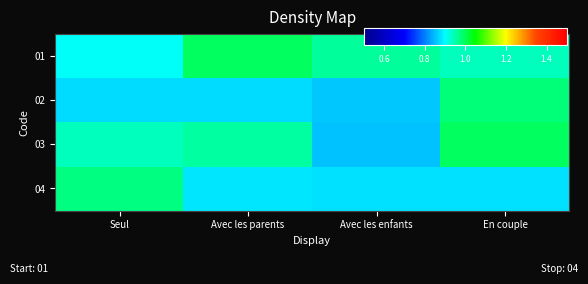

Rank the series by their maximum value, from lowest to highest.

04, 02, 01, 03